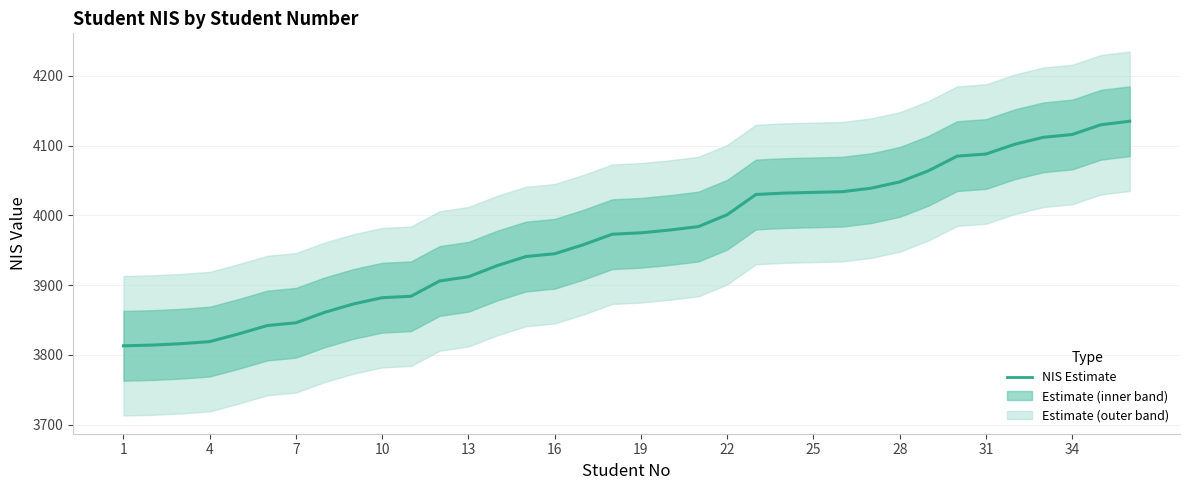

How many values exceed 3975?

17